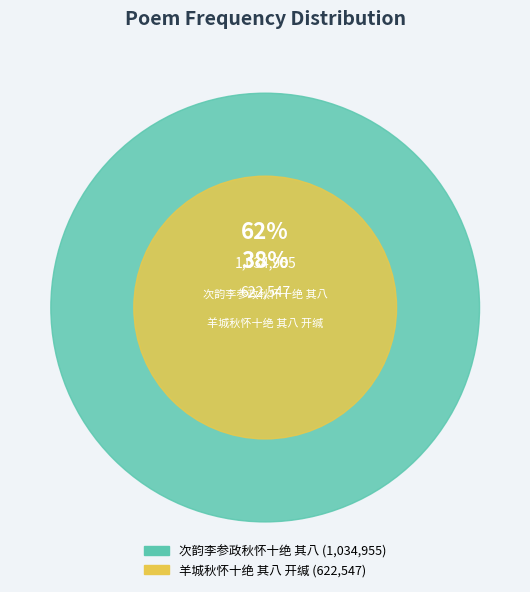

Between 次韵李参政秋怀十绝 其八 and 羊城秋怀十绝 其八 开缄, which is larger?

次韵李参政秋怀十绝 其八